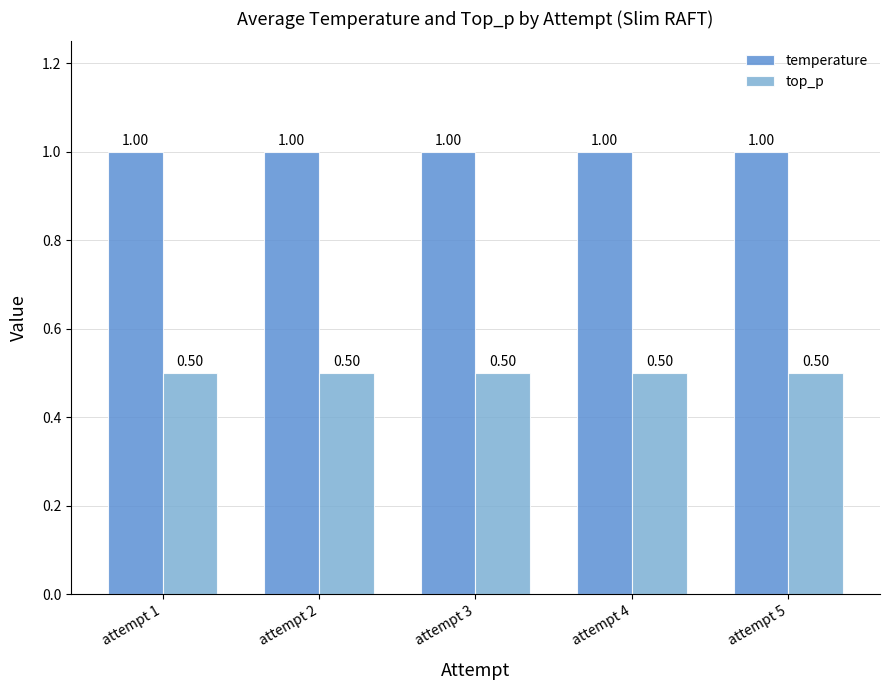

What is the lowest value of the temperature series?

1.0